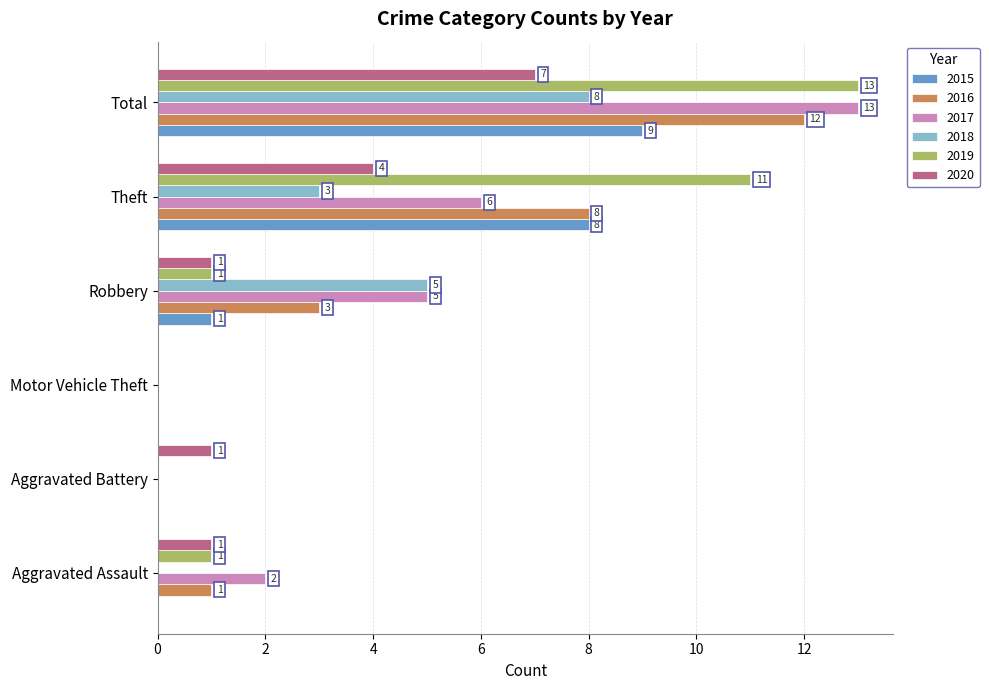

What is the sum of all 2015 values?

18